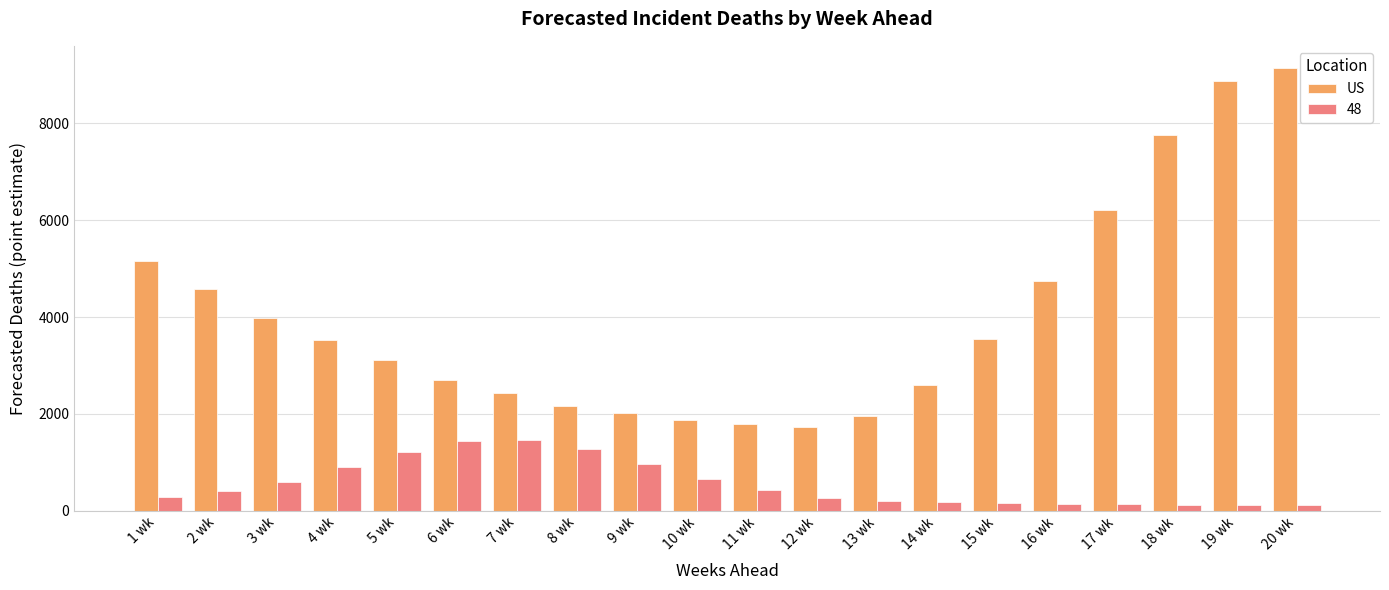

Rank the series by their maximum value, from highest to lowest.

US, 48